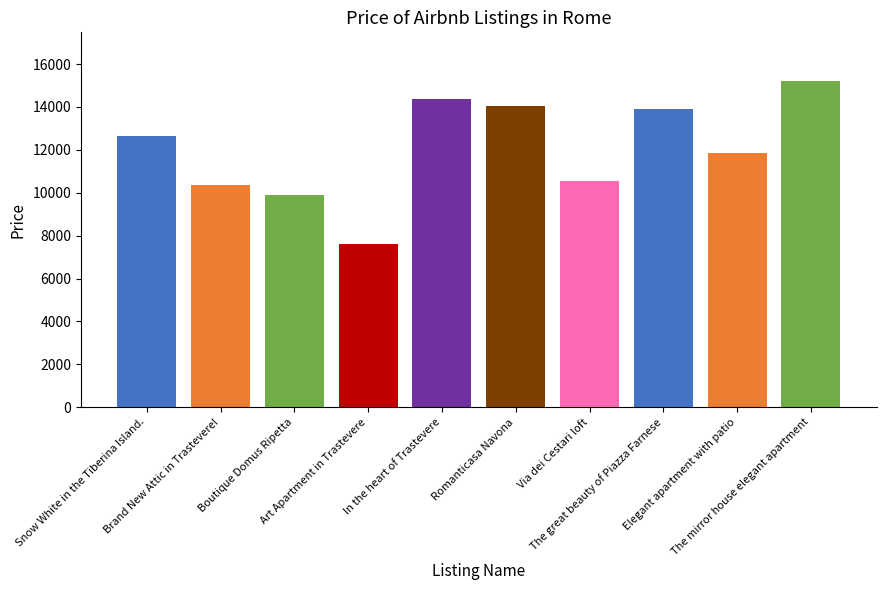

What is the difference between the values at The mirror house elegant apartment and Elegant apartment with patio?

3324